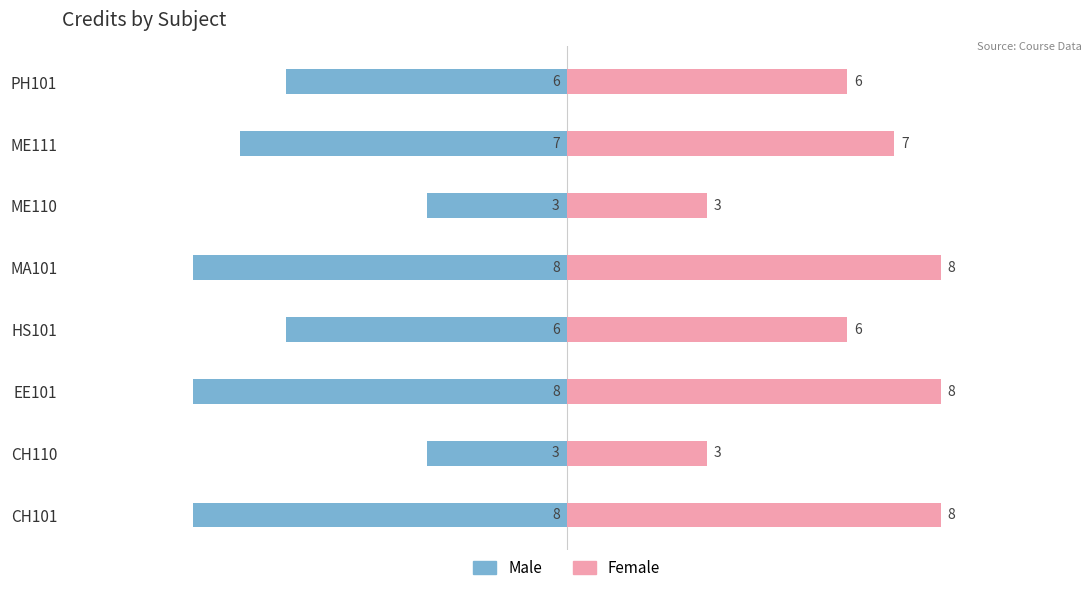

What is the approximate value of Female at CH101?

8